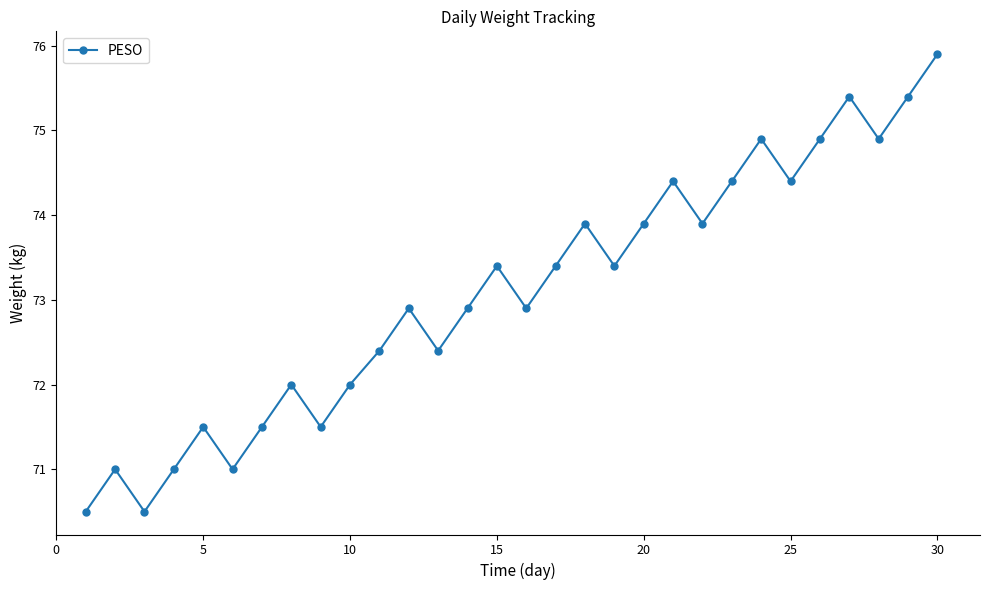

What is the maximum value shown in the chart?

75.9